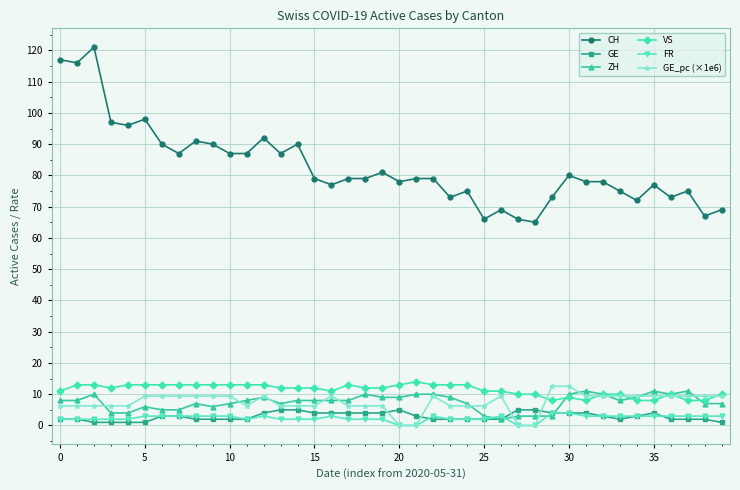

Is this an area chart (filled region under the line)?

No